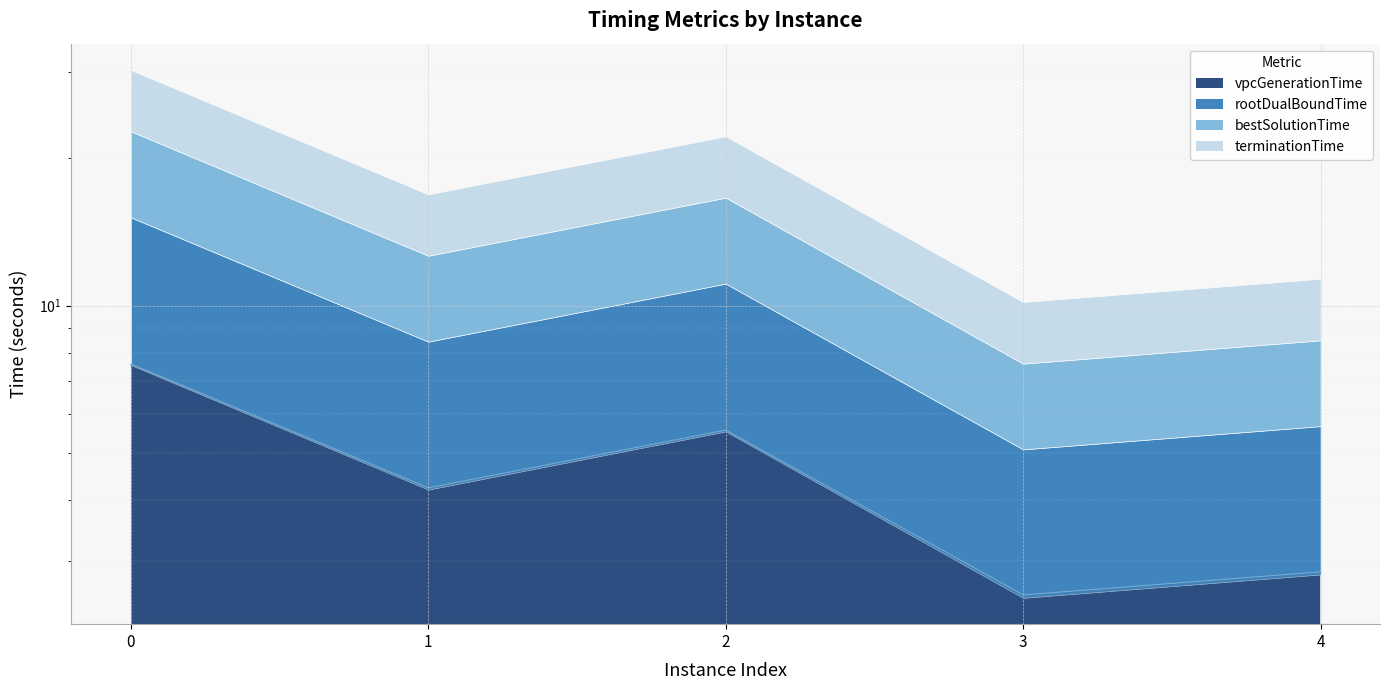

True or false: terminationTime has a value of 1.7 at 3.

False